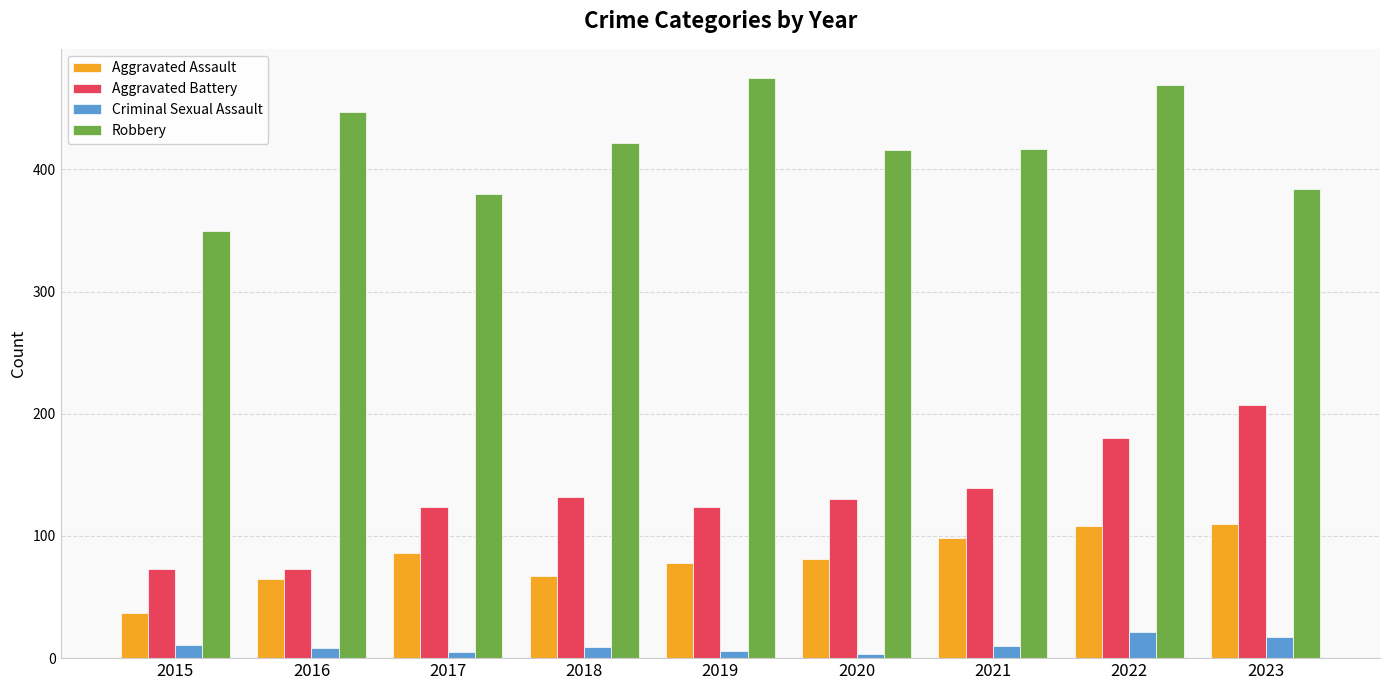

What is the sum of all Criminal Sexual Assault values?

90